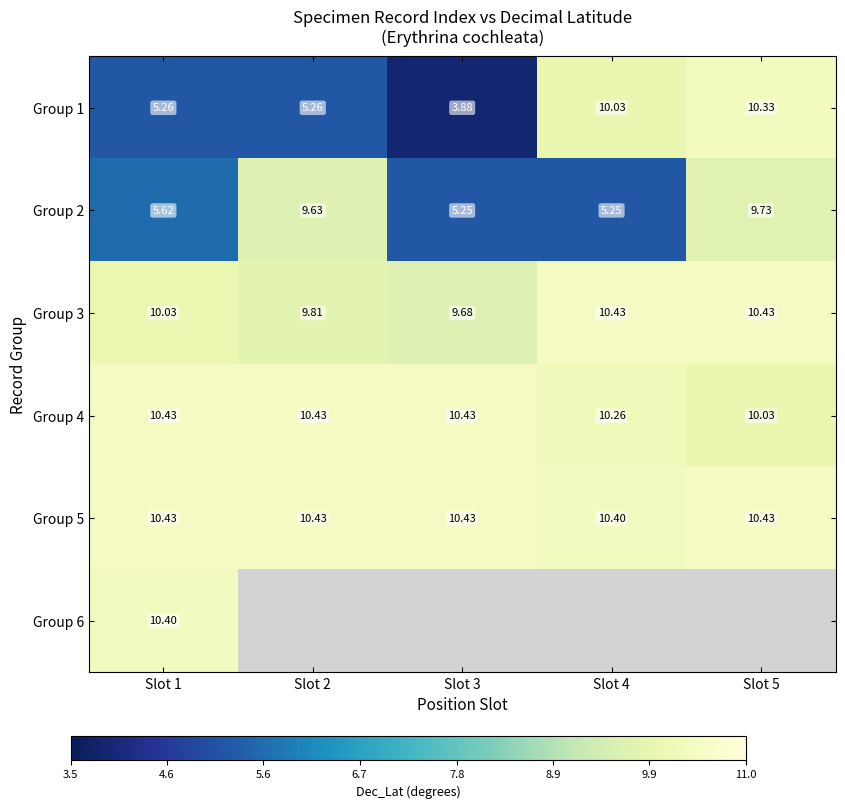

What is the sum of all Group 2 values?

35.5